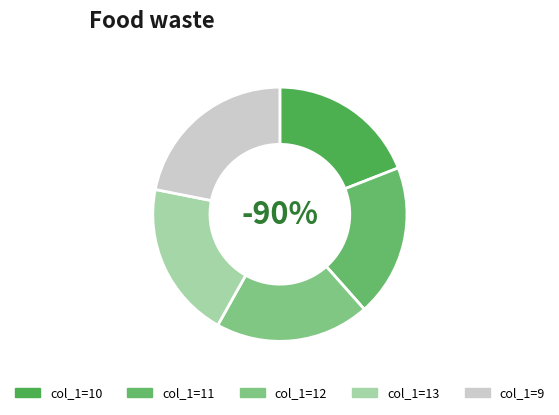

How many slices are in this pie chart?

5